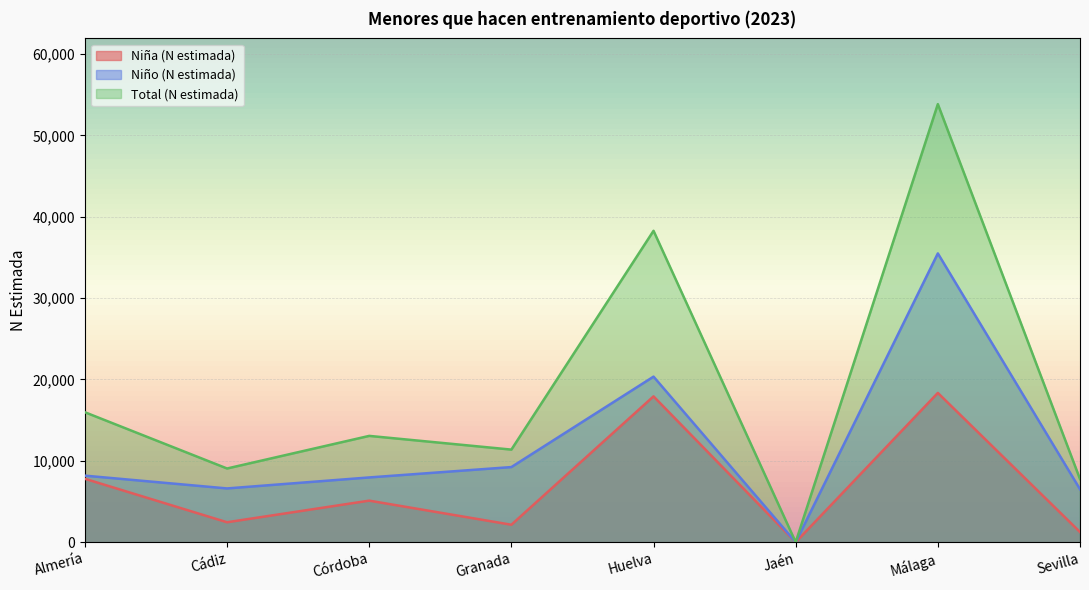

Is the value of Niña (N estimada) at Jaén greater than the value of Total (N estimada) at Cádiz?

No